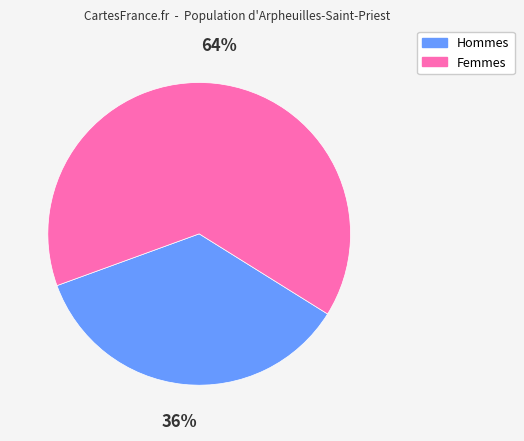

Is there any slice that represents more than half of the pie?

Yes